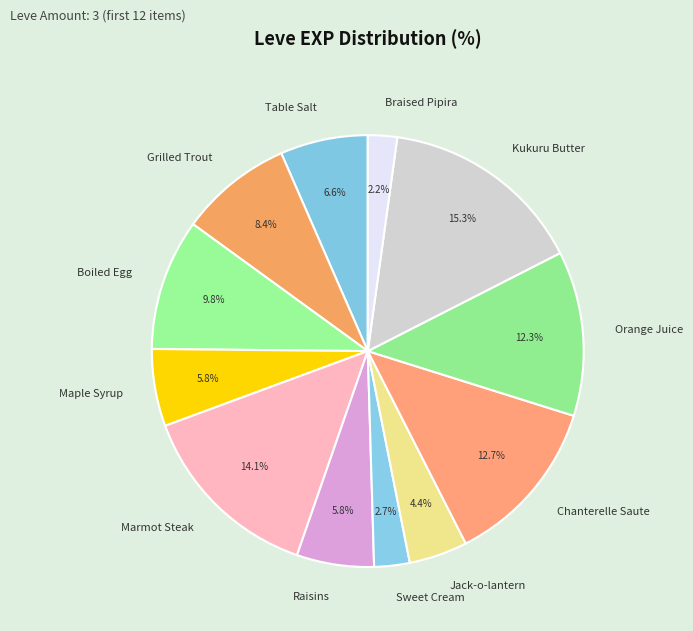

Does Grilled Trout account for over 50% of the chart?

No